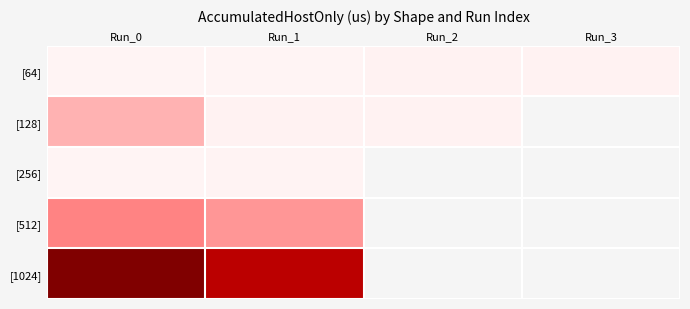

What is the sum of the [128] values at Run_2 and Run_1?

1229.8